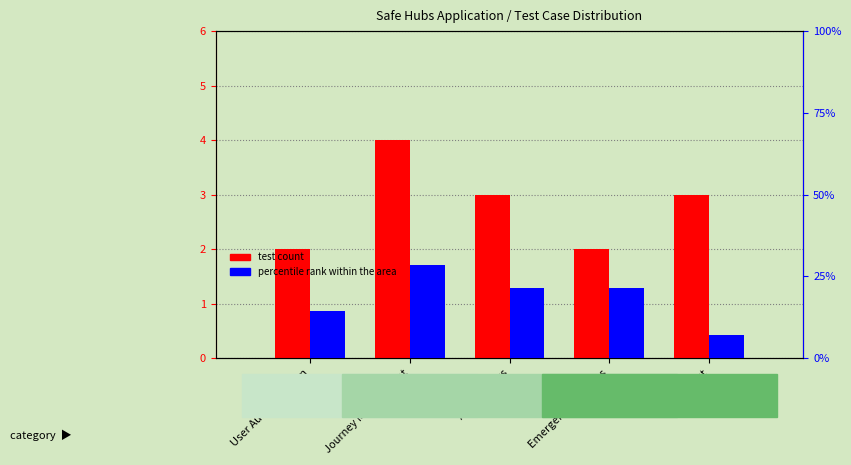

Rank the series by their average value, from highest to lowest.

Percentile rank within the area, Test Count